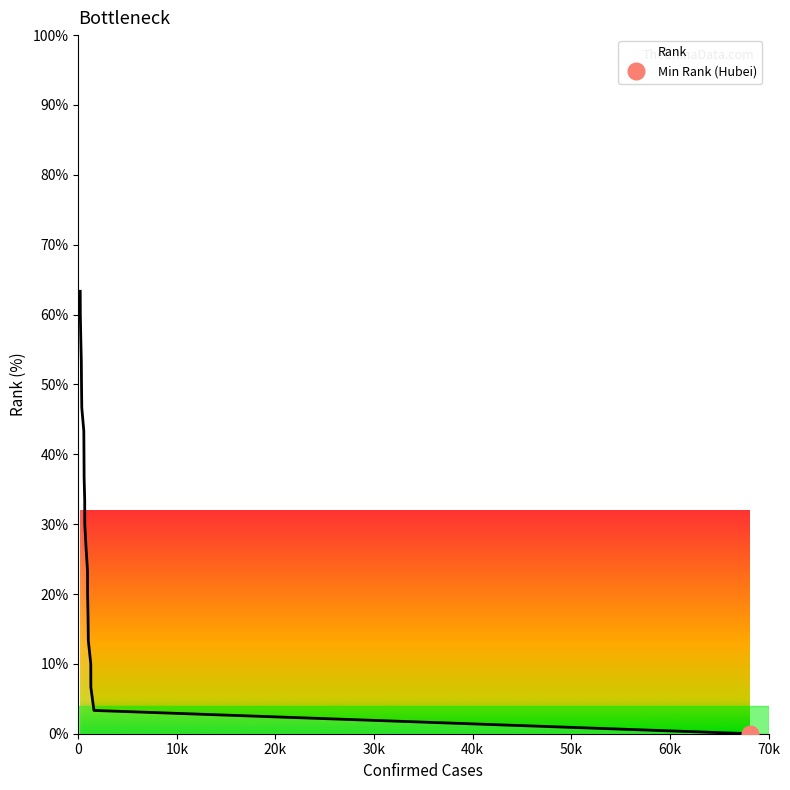

Where does the data first go above 33?

68134